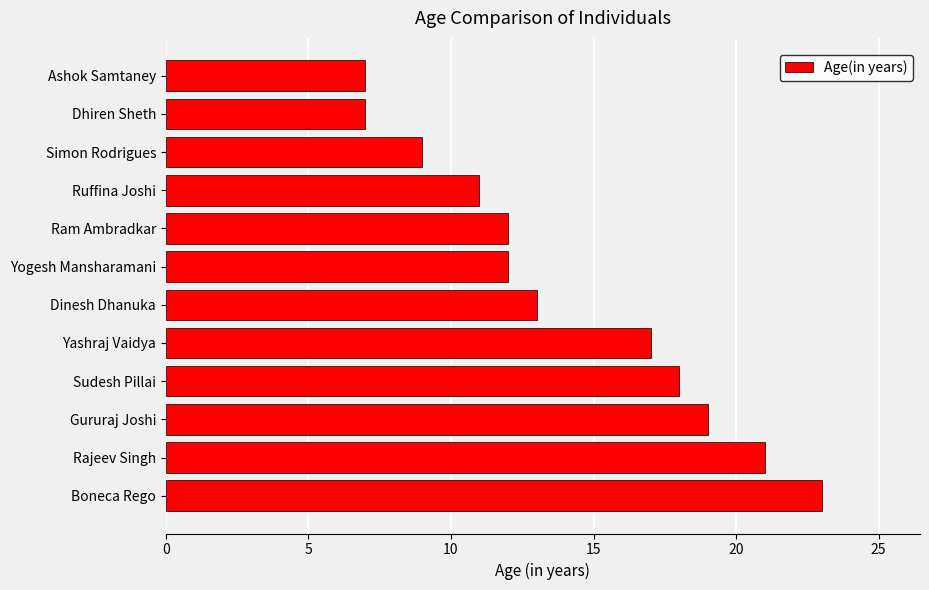

What is the maximum value shown in the chart?

23